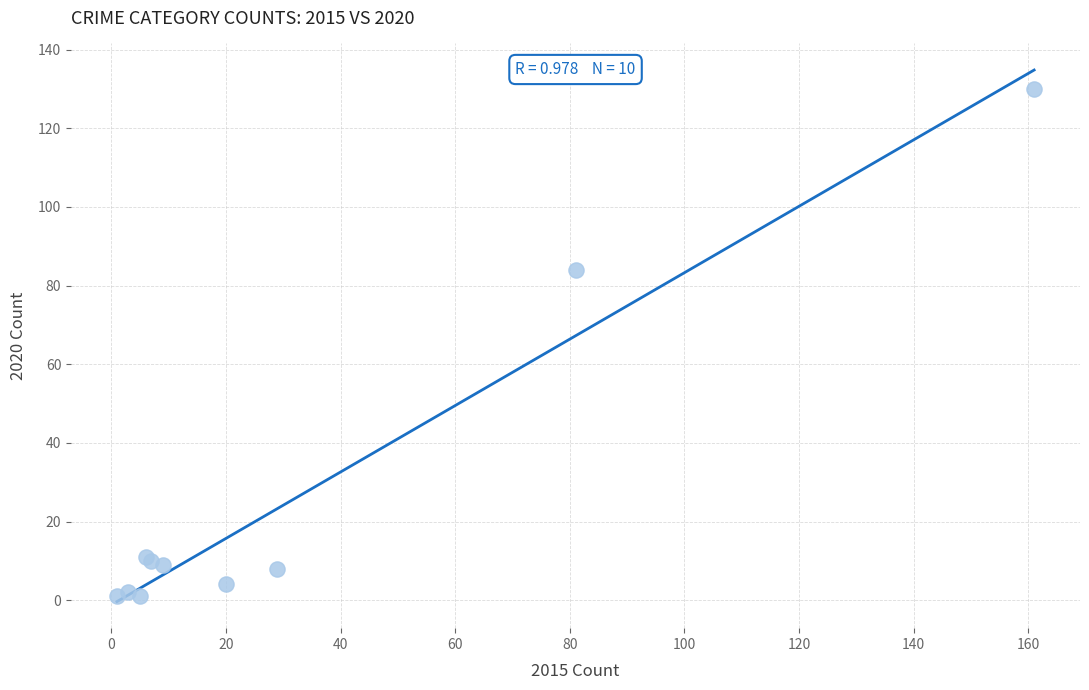

What Y value in the scatter plot is closest to 65?

84